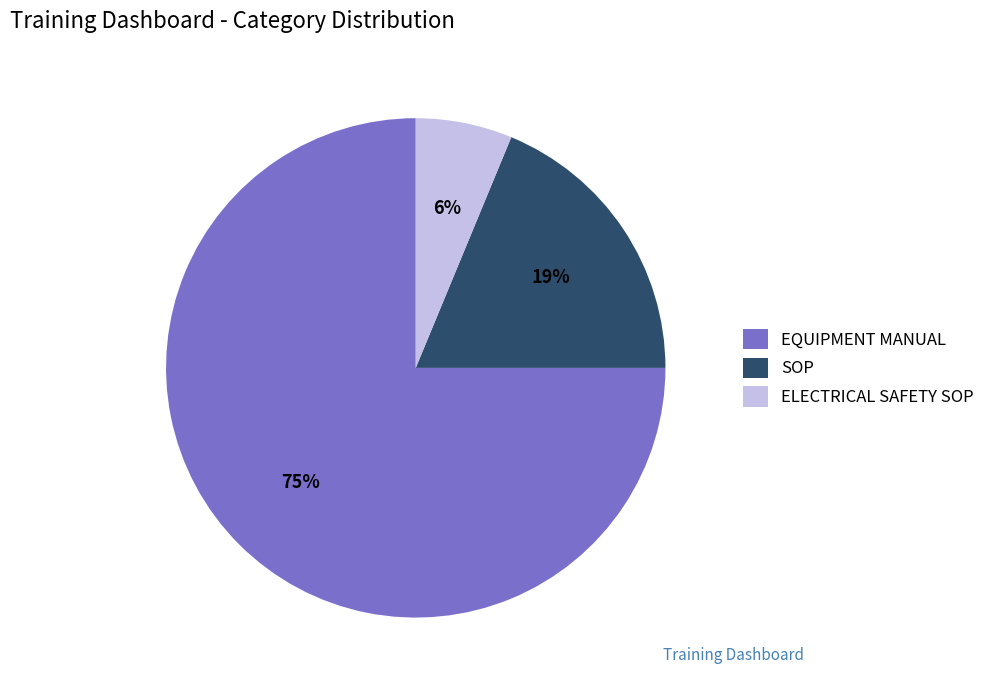

To the nearest percent, what portion does ELECTRICAL SAFETY SOP represent?

6%